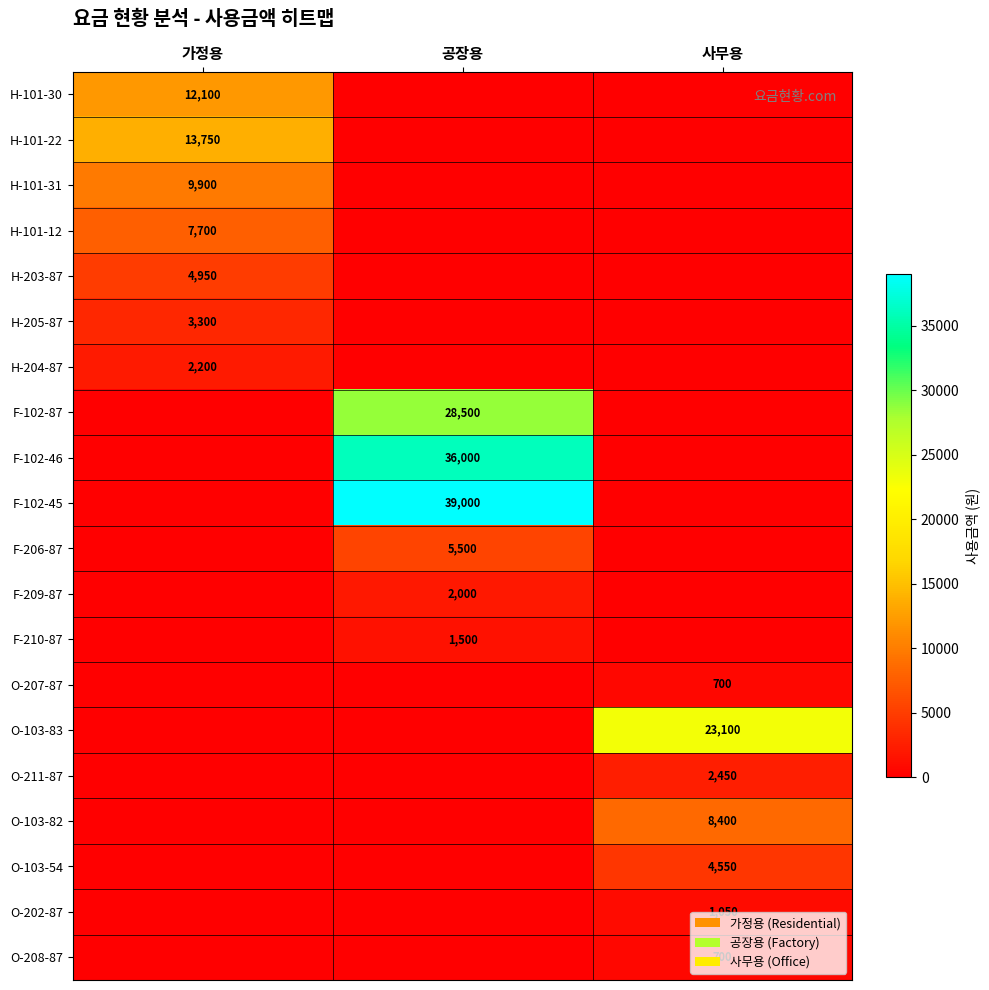

Is it true that O-103-83 equals 23100 at 사무용?

True